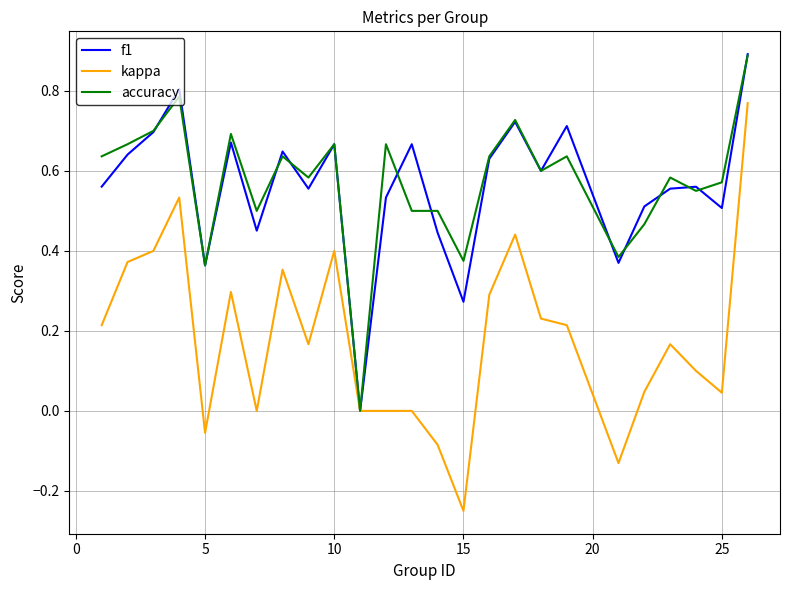

Which series has the largest range (max minus min)?

kappa